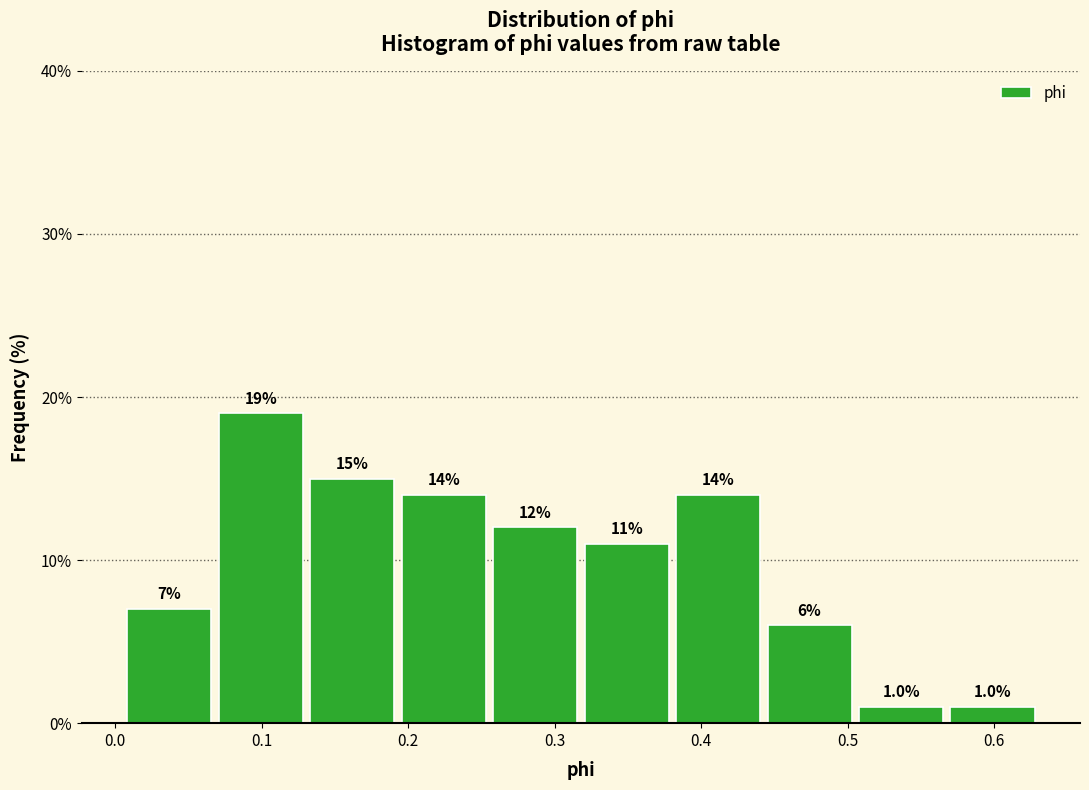

Reading left to right, transcribe this chart: for each bar, give the range it covers on the x-axis and its height. The bar edges are not printed on the chart, so give them approximately, as read against the axis.

0.01 to 0.07: 7.0
0.07 to 0.13: 19.0
0.13 to 0.20: 15.0
0.20 to 0.26: 14.0
0.26 to 0.32: 12.0
0.32 to 0.38: 11.0
0.38 to 0.45: 14.0
0.45 to 0.51: 6.0
0.51 to 0.57: 1.0
0.57 to 0.63: 1.0